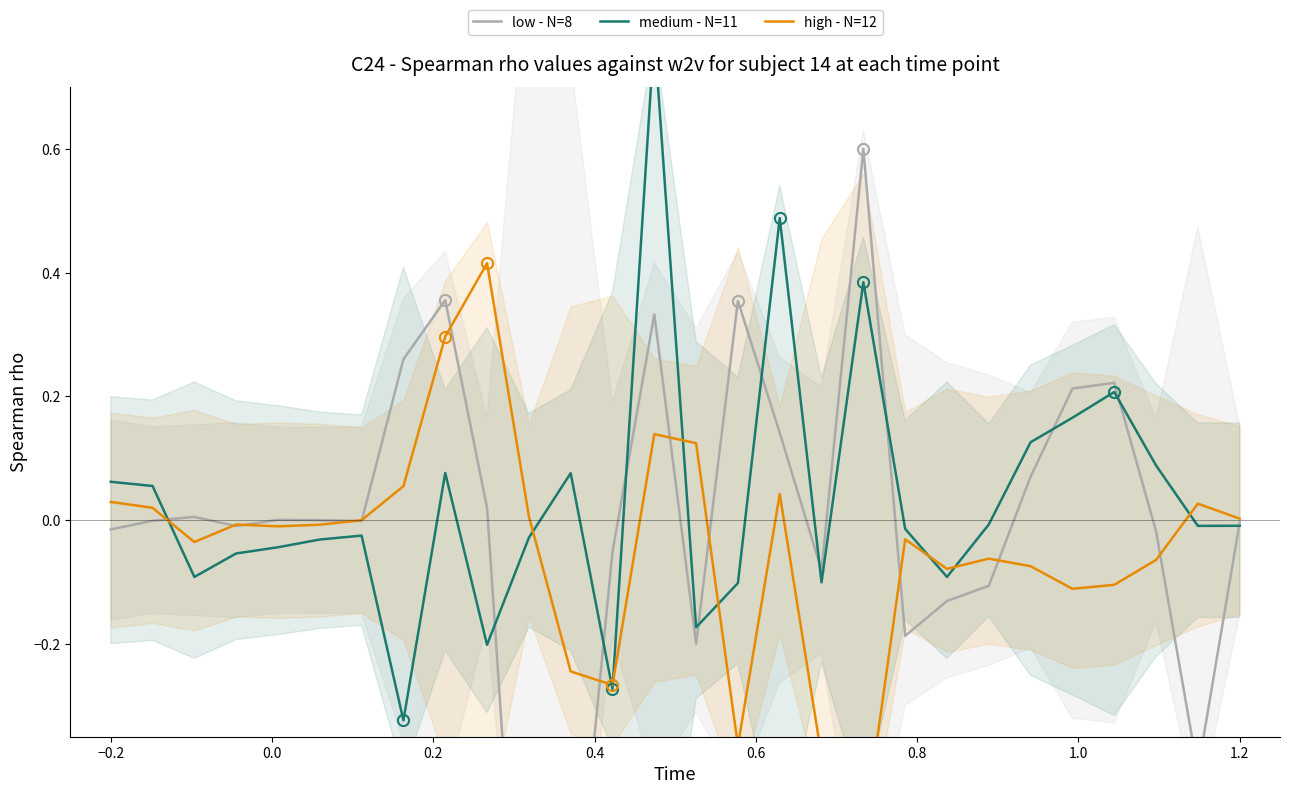

What is the difference between the maximum and minimum values in the high - N=12 series?

0.9